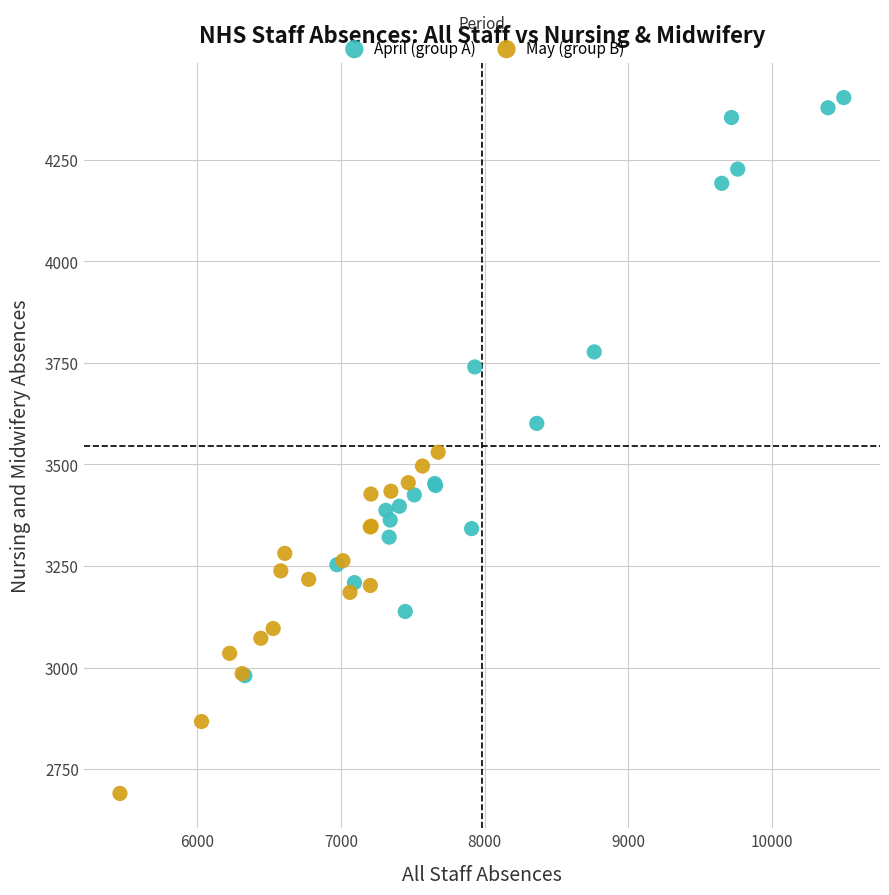

Which series has the widest spread of Y values?

April (group A)